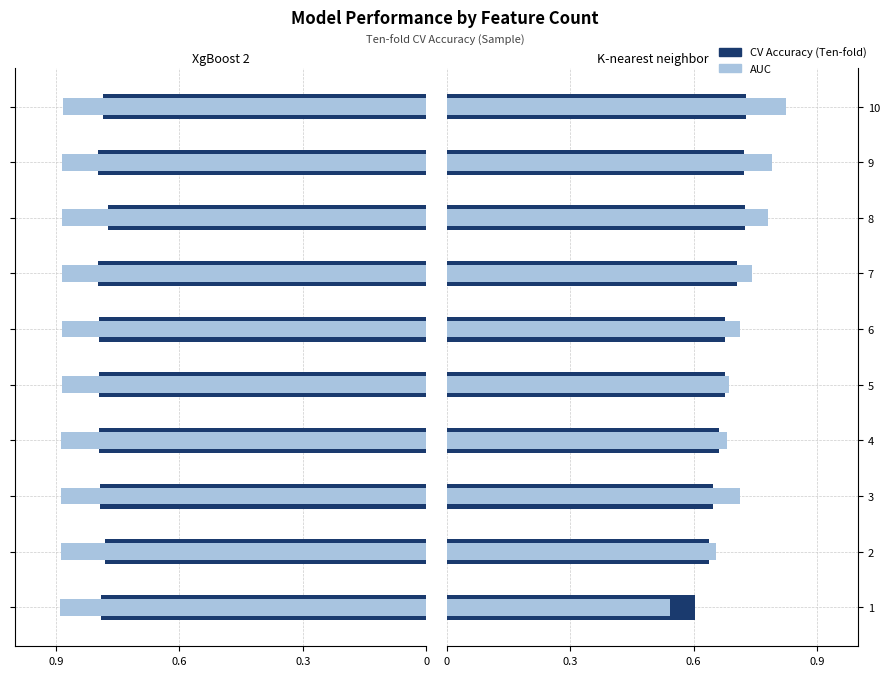

Does the chart contain any negative values?

No